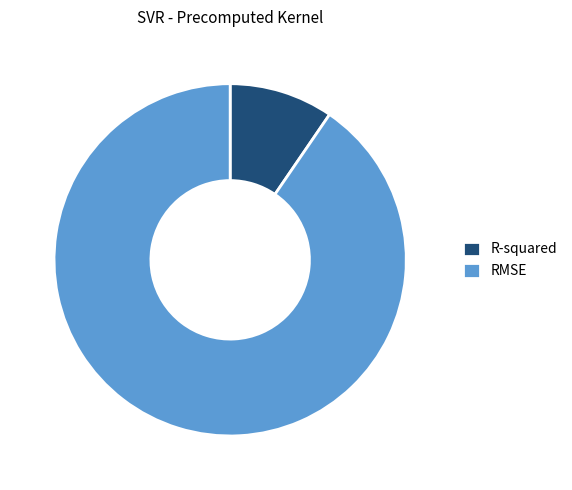

Which slice represents more than half of the pie?

RMSE